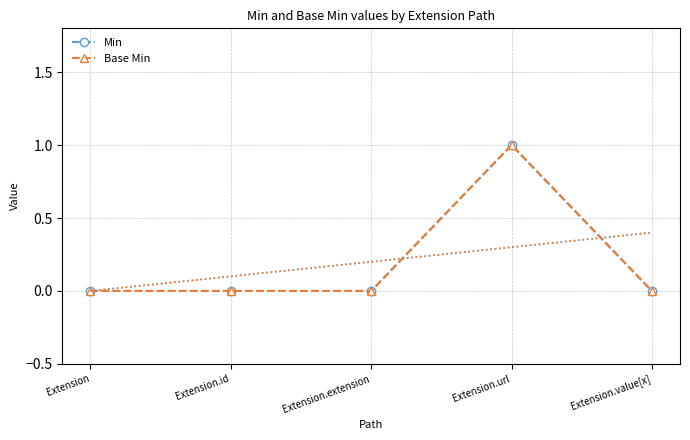

What is the label of the 2nd point from the right?

Extension.url